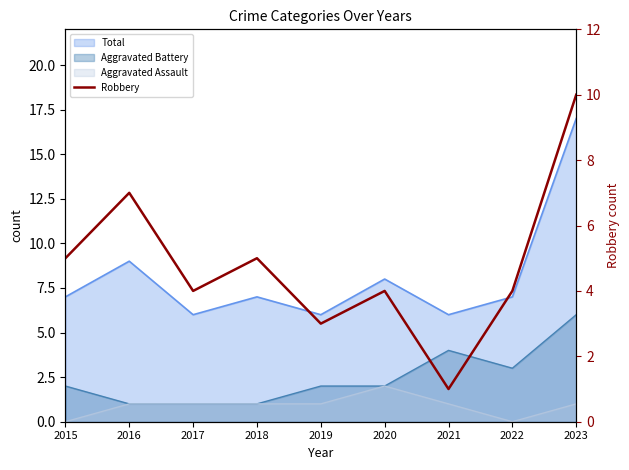

What is the average value?

5